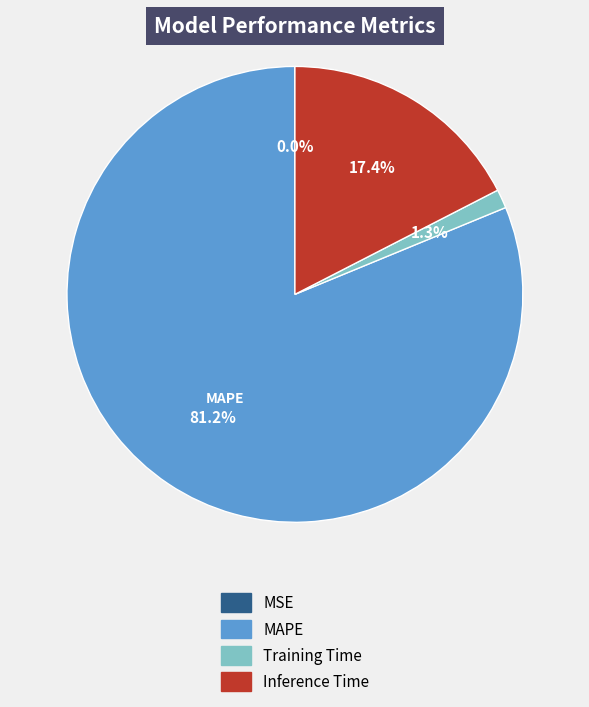

Do Training Time and MAPE together represent more than half of the pie?

Yes